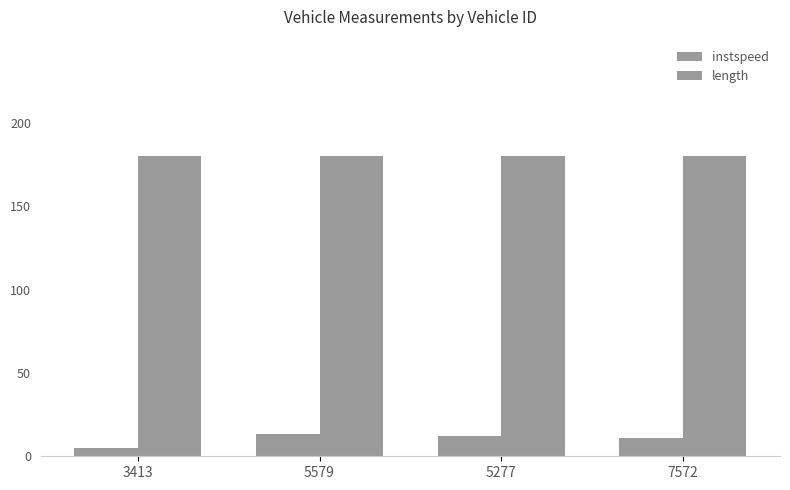

Rank the series at 5277 from lowest to highest value.

instspeed, length